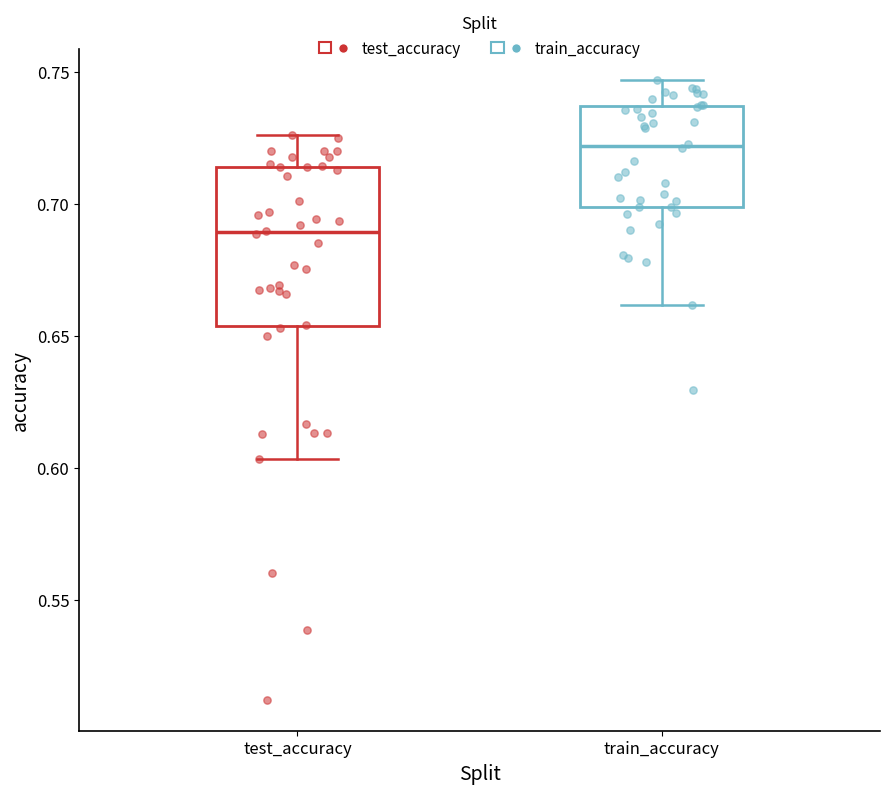

Comparing the boxes themselves (not the whiskers), which one is the tallest?

test_accuracy